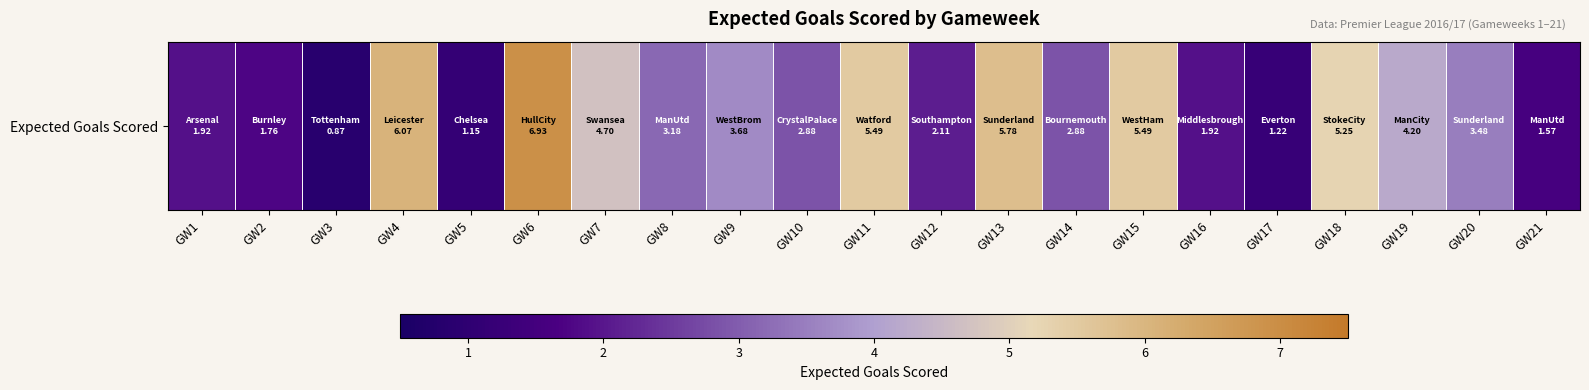

Which has a higher value, GW14 or GW18?

GW18